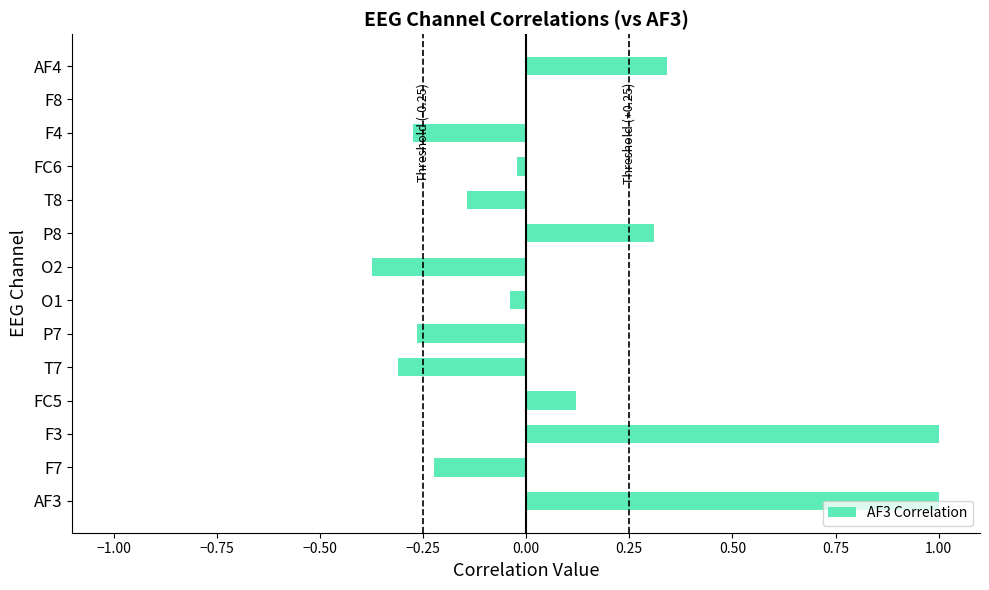

How many data points does each series have?

14